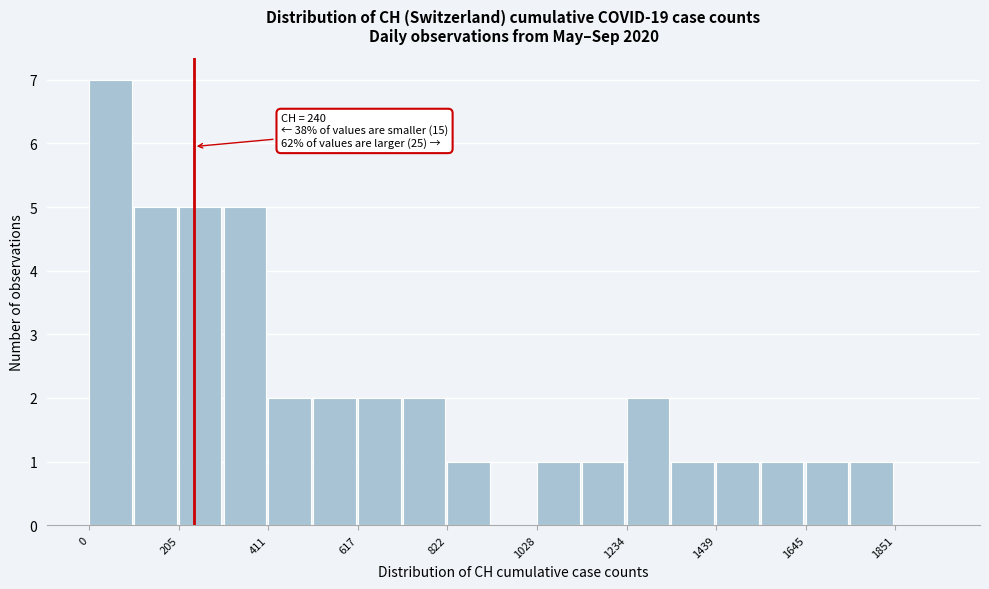

Read against the x-axis, roughly where is the centre of the tallest bar?

50